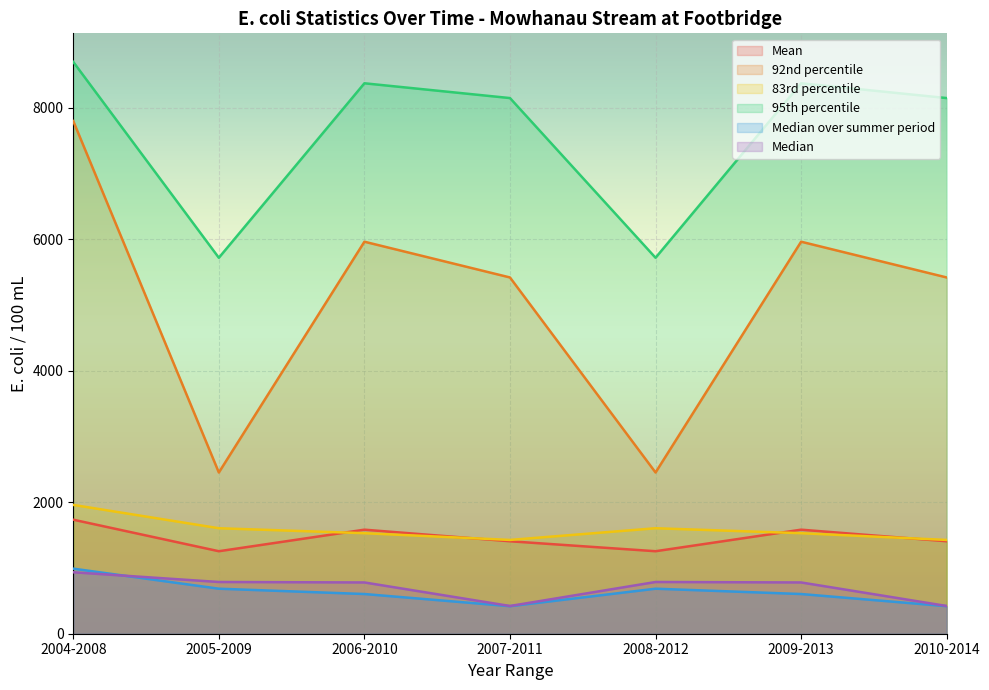

The value of Median at 2010-2014 is 233.9. True or false?

False